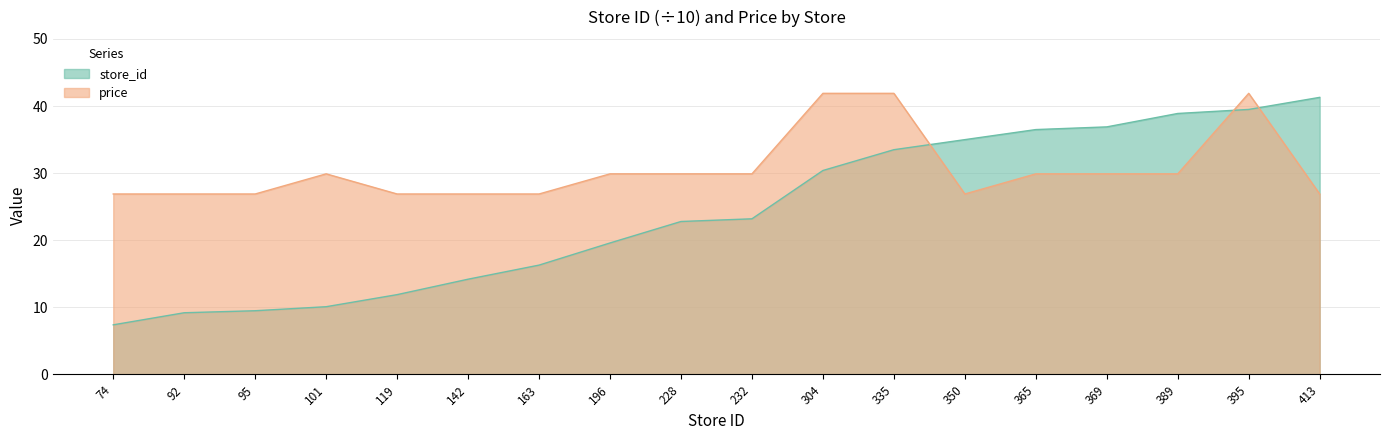

What is the approximate value of price at 350?

26.9